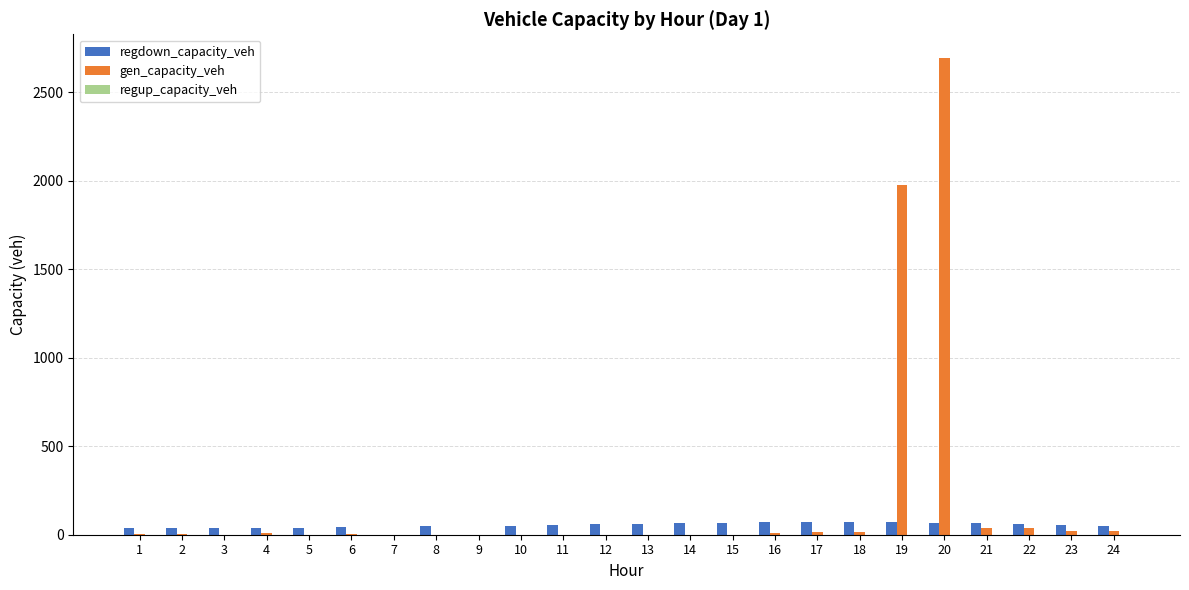

Does the chart contain stacked bars?

No